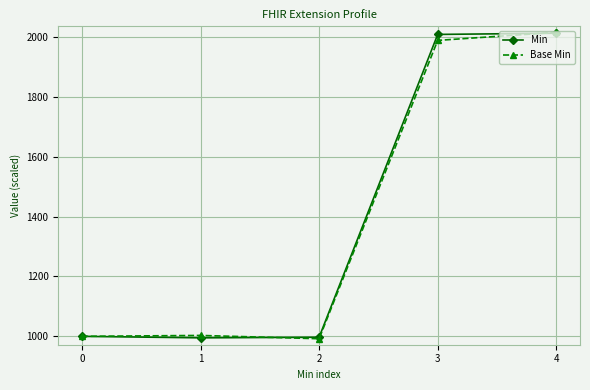

Between 2 and 4, which series saw the biggest shift?

Base Min